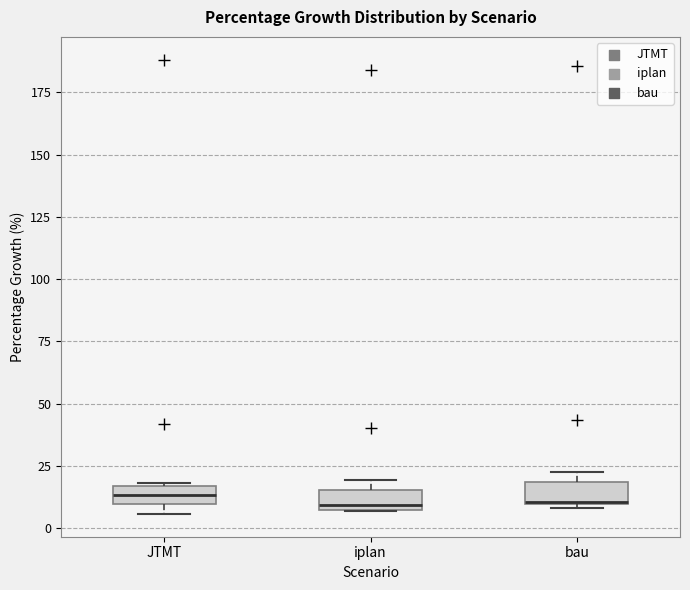

Where is the lower edge of the box for bau on the y-axis? The values are not printed on the chart, so give them approximately, as read against the axis.

10